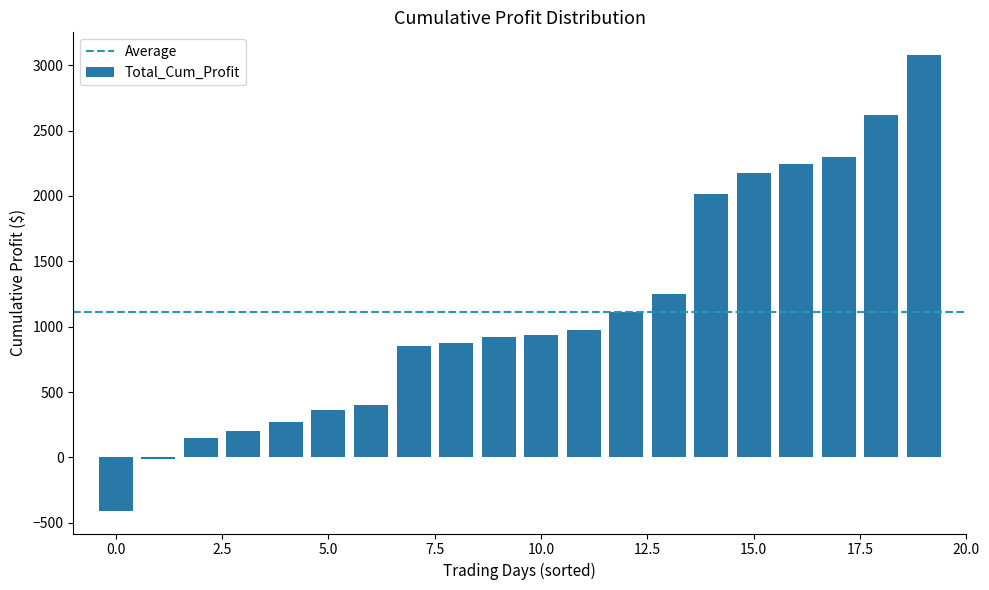

What is the sum of all values?

22311.8